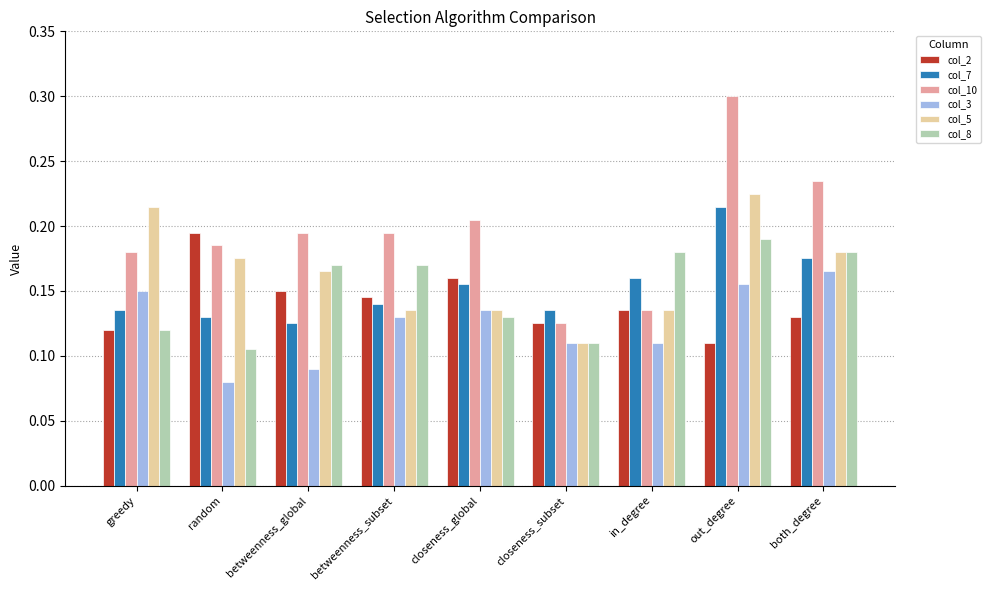

The col_3 series shows 0.0 at closeness_subset. True or false?

False